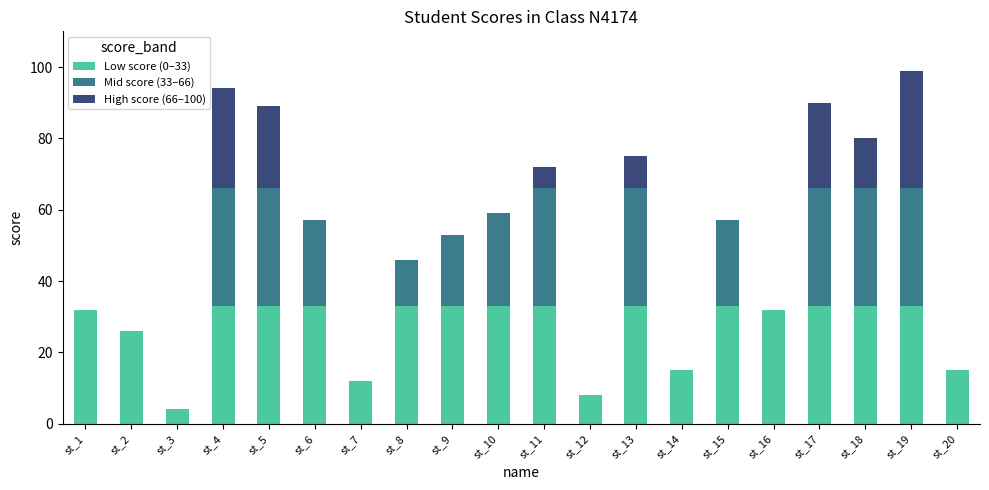

Does the chart contain stacked bars?

Yes